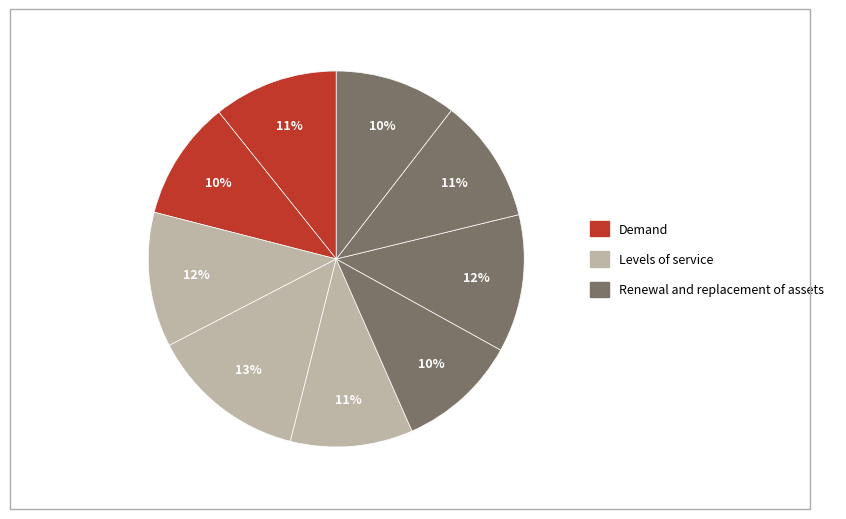

How many slices are in this pie chart?

9